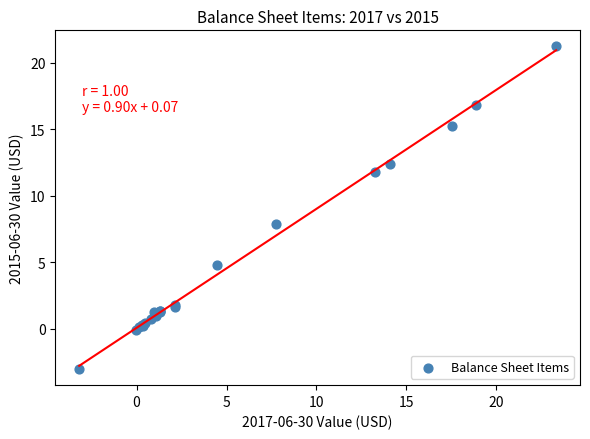

What Y value in the scatter plot is closest to 9?

7.9